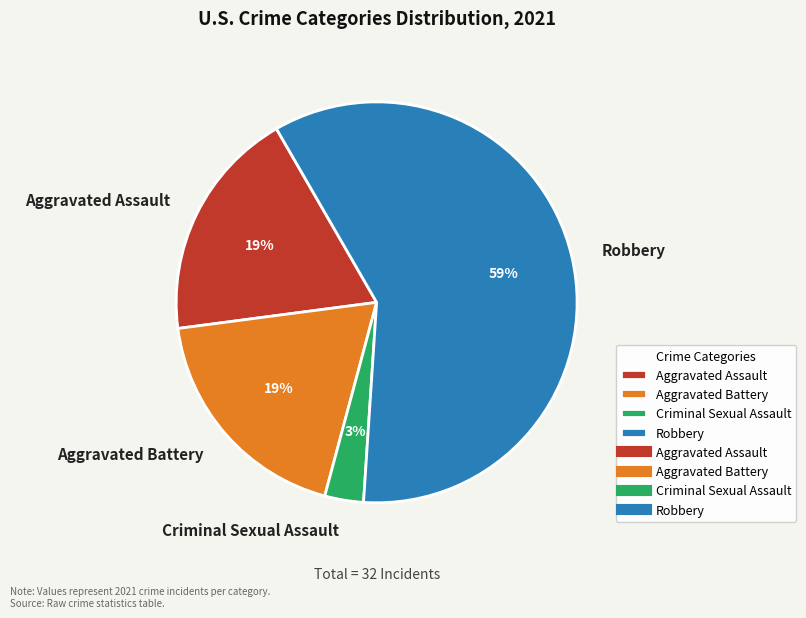

Combined, do Robbery and Aggravated Battery account for over 50%?

Yes